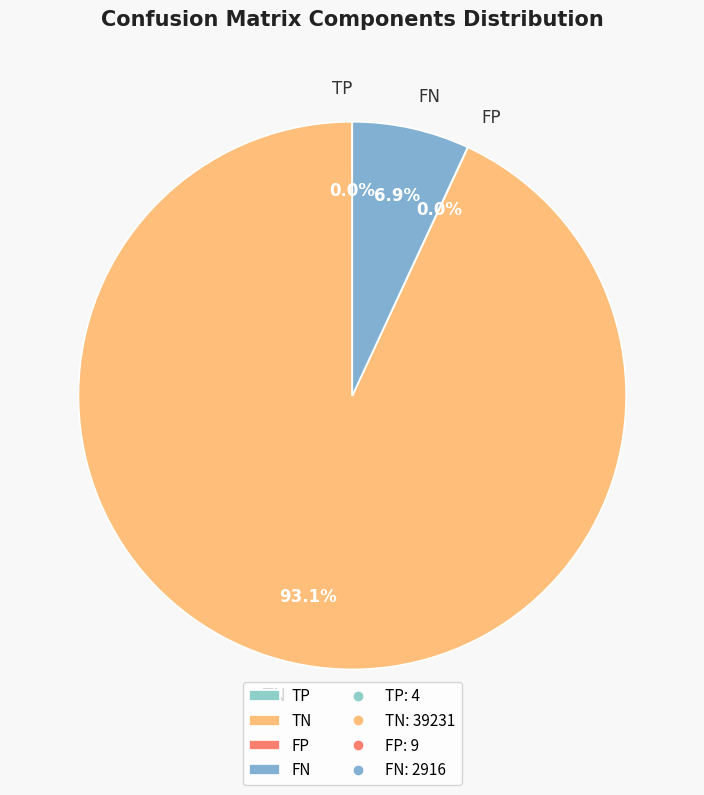

What is the largest slice in the pie chart?

TN